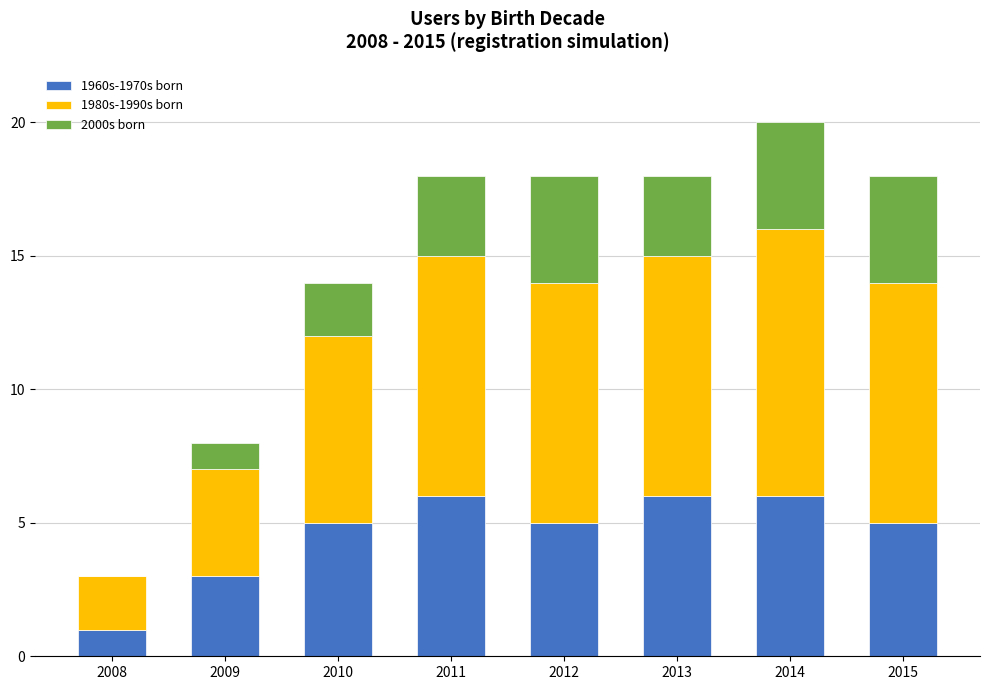

What is the total value across all series at 2012?

18